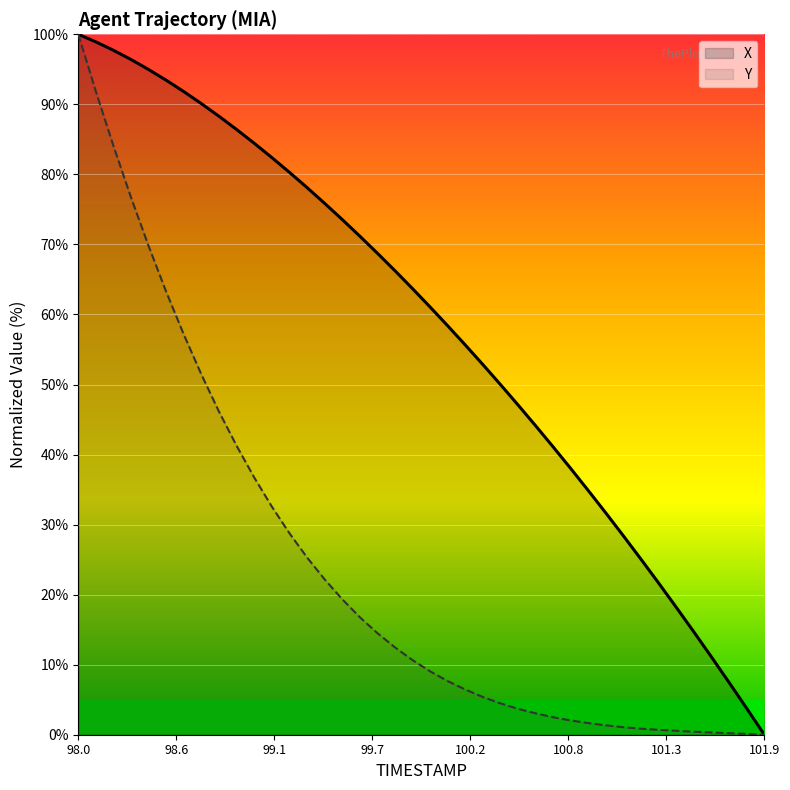

True or false: X and Y intersect in this chart.

False